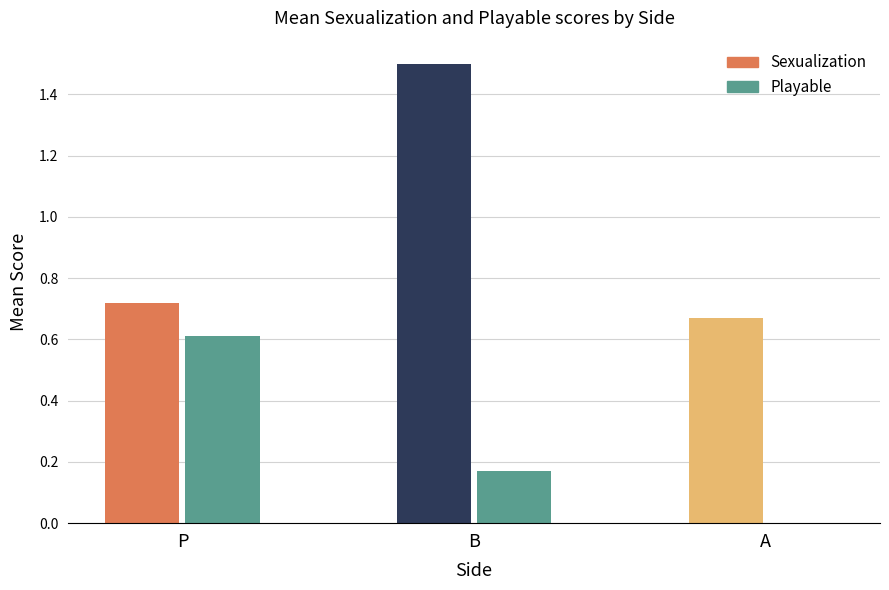

True or false: Playable has a value of 0.0 at A.

True